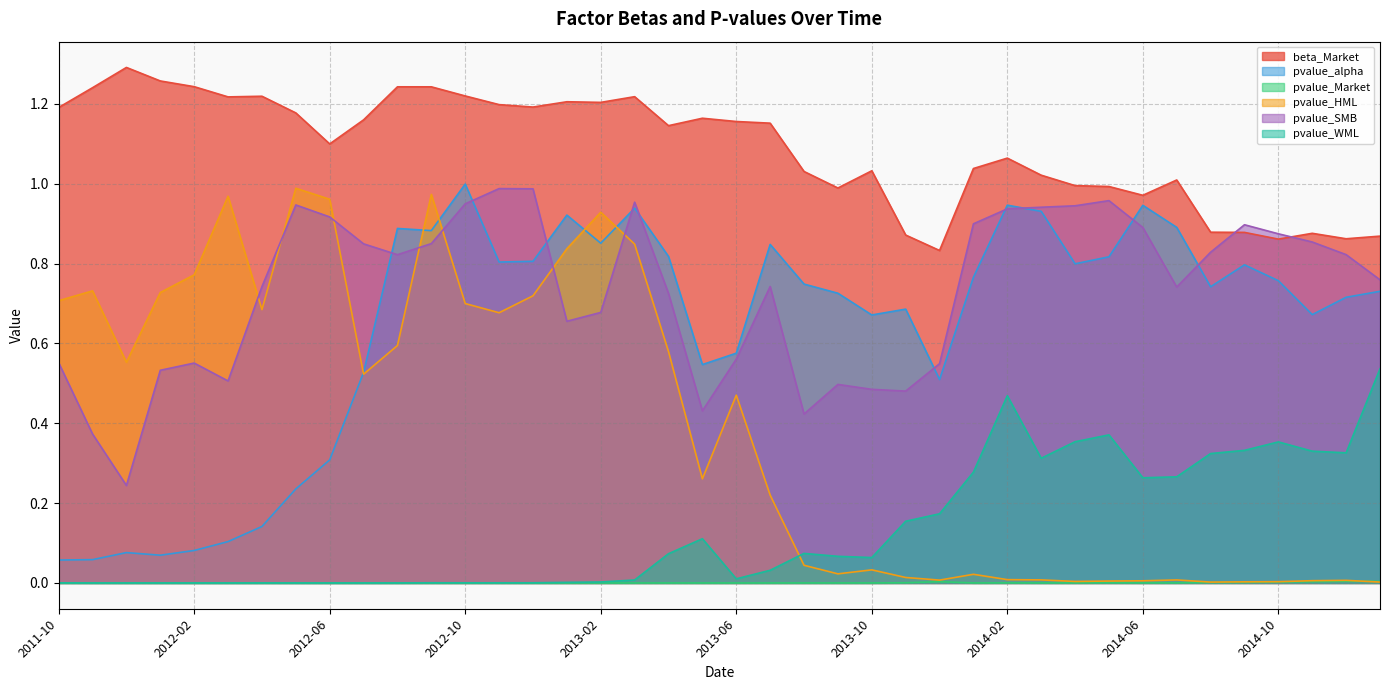

How many categories are shown in the chart?

40